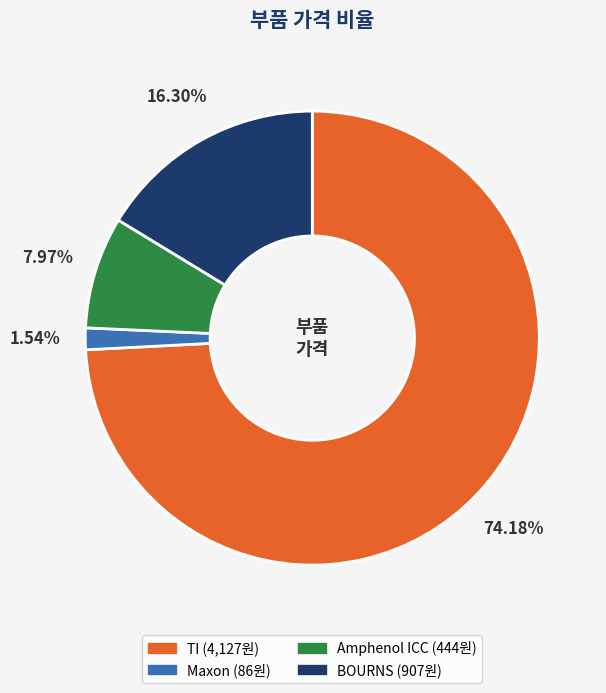

How many slices are in this pie chart?

4